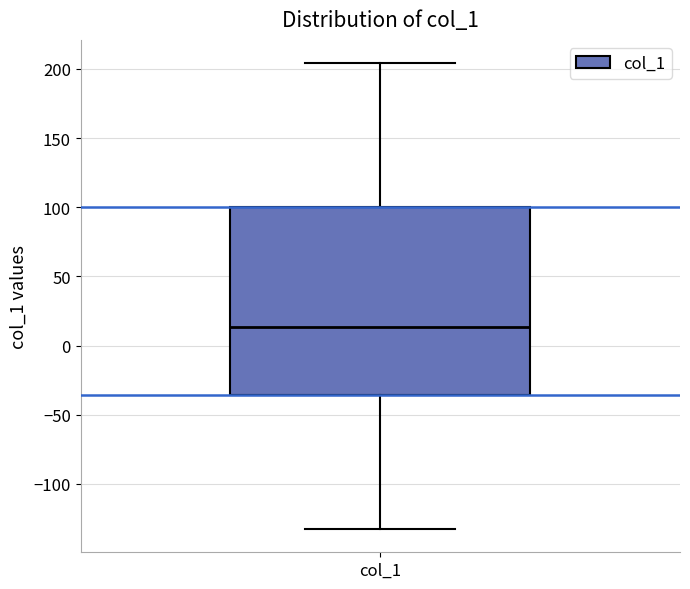

Read this box plot against the y-axis: the position of the median line, the range covered by the box, and the ends of both whiskers. The values are not printed on the chart, so give them approximately, as read against the axis.

median 15, box -35 to 100, whiskers -135 to 205